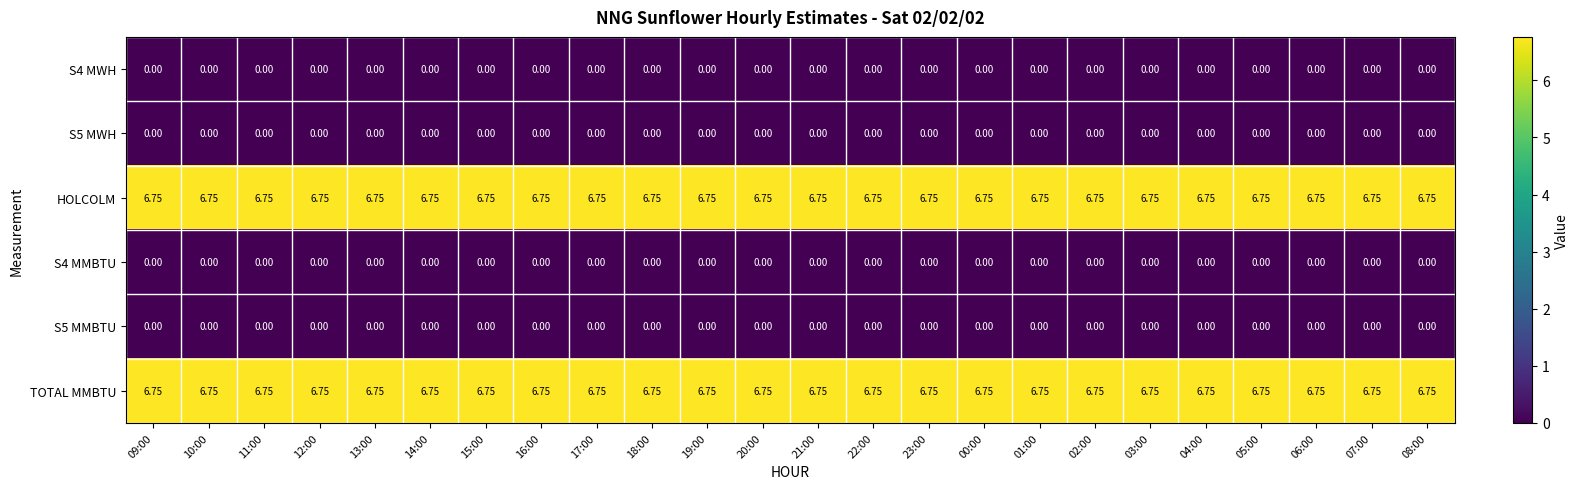

Is the value of S4 MWH at 07:00 greater than the value of HOLCOLM at 09:00?

No